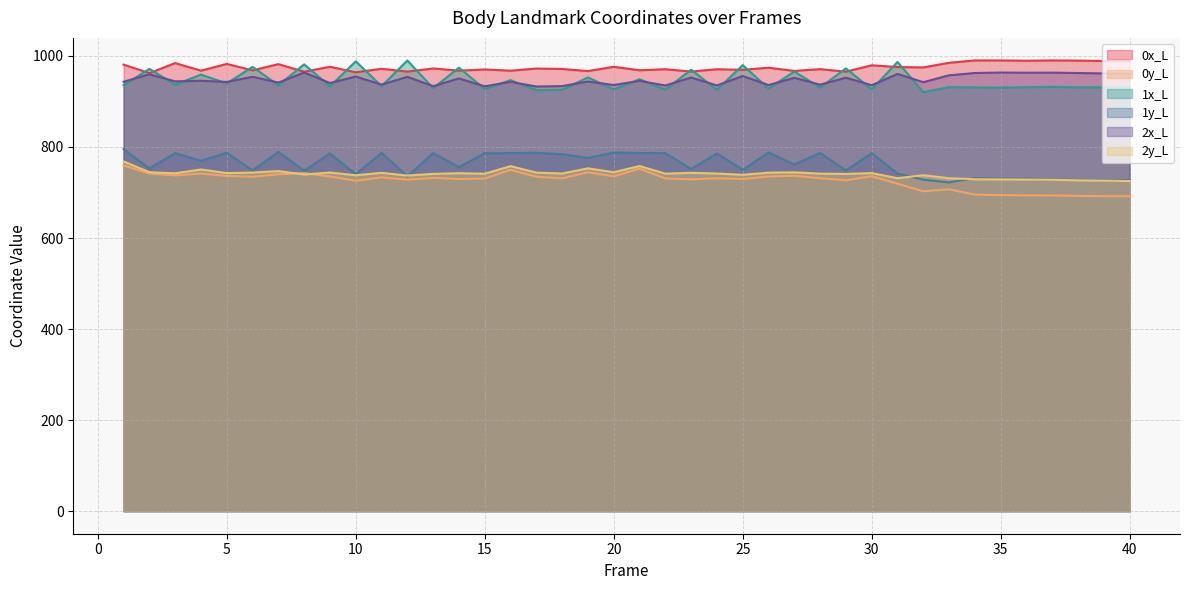

Rank the series by their maximum value, from highest to lowest.

0x_L, 1x_L, 2x_L, 1y_L, 2y_L, 0y_L